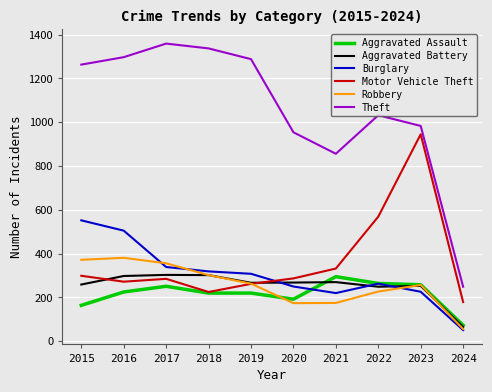

What is the sum of all Robbery values?

2563